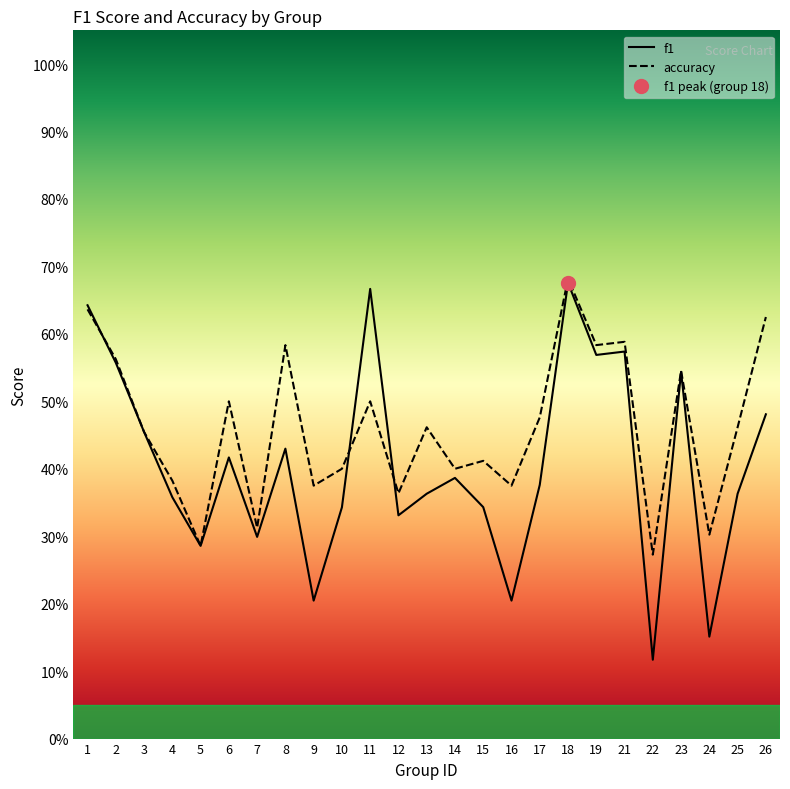

Which has a higher value, 3 or 24?

3